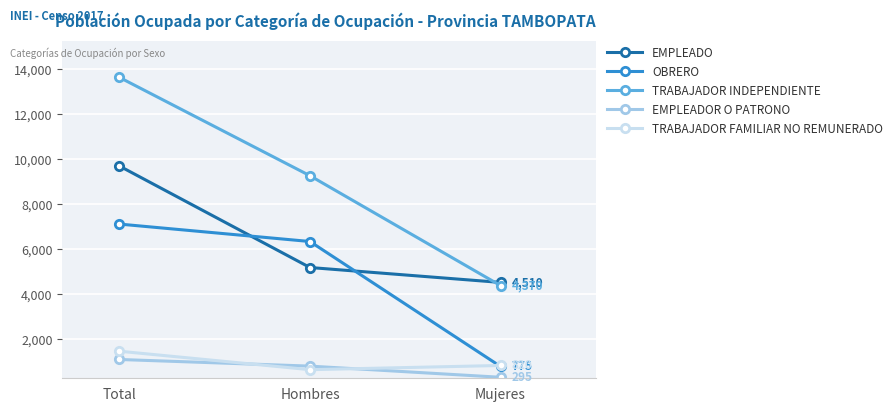

At which category is the sum across all series the highest?

Total